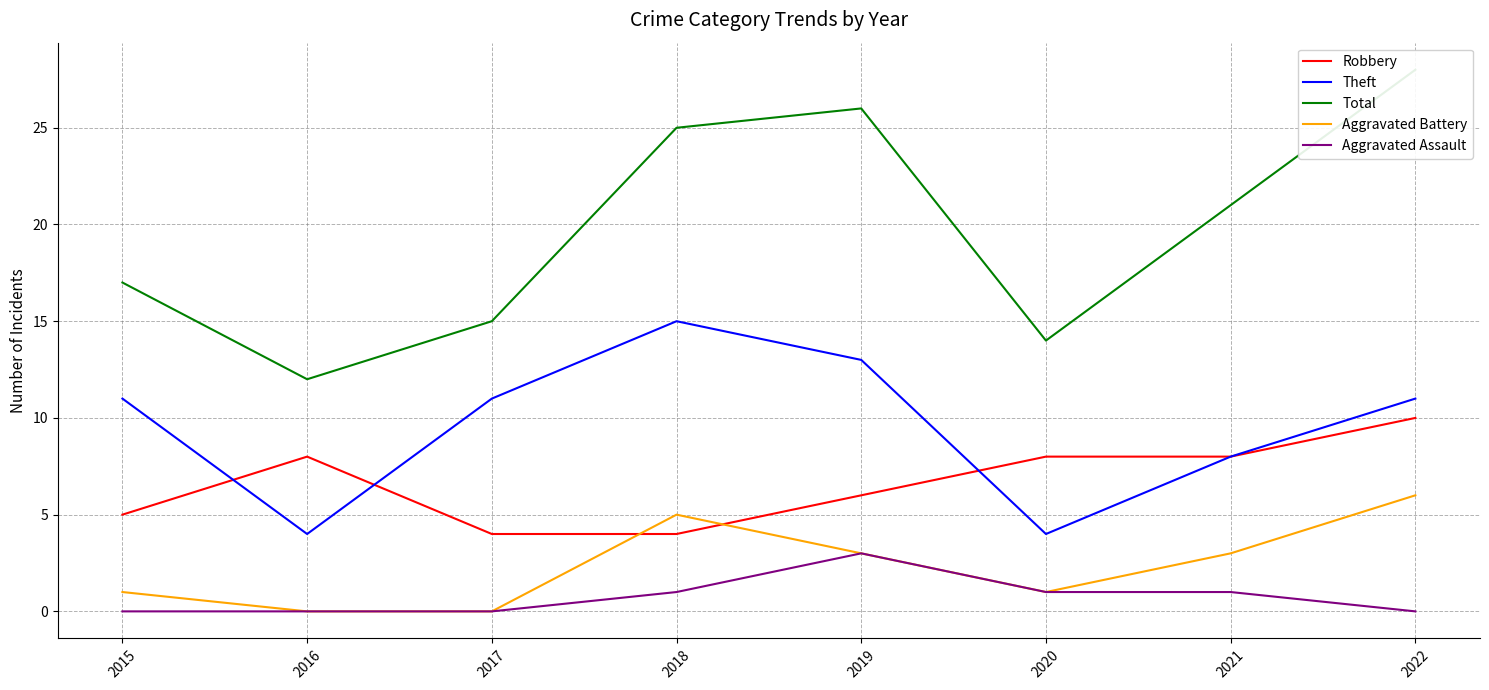

At how many categories does at least one series exceed 5?

8